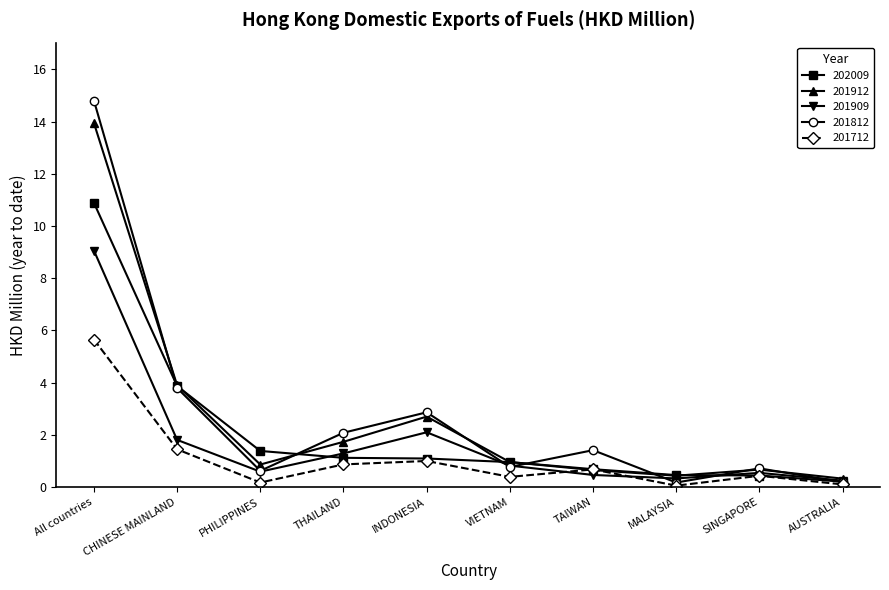

What is the sum of all 201812 values?

27.4